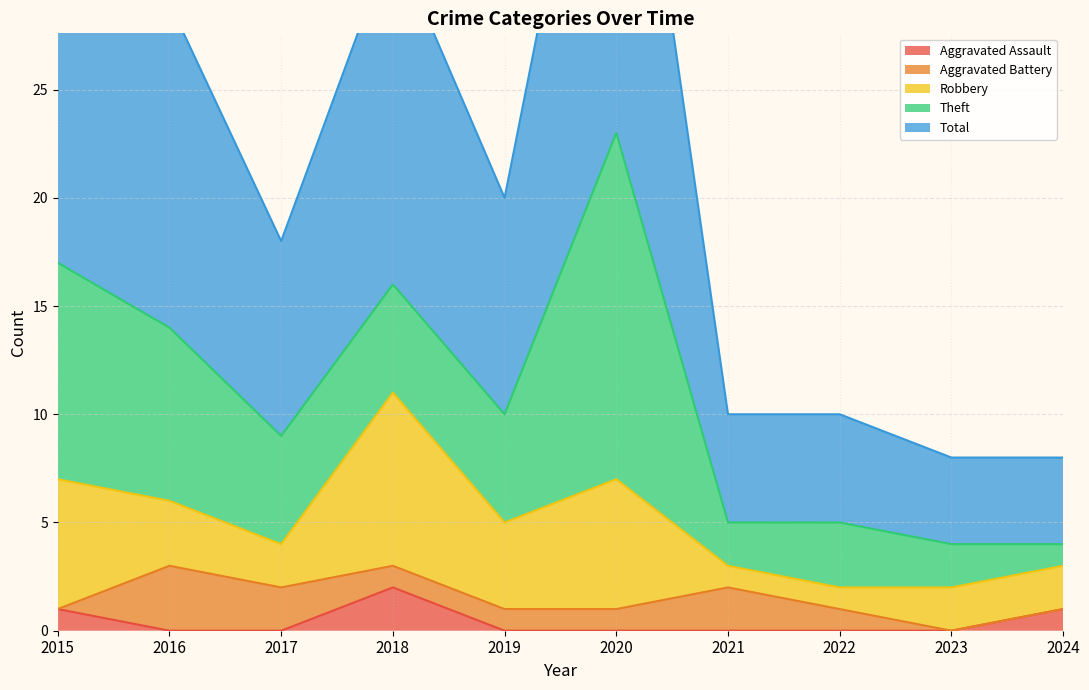

True or false: Aggravated Assault has a value of 0 at 2017.

True